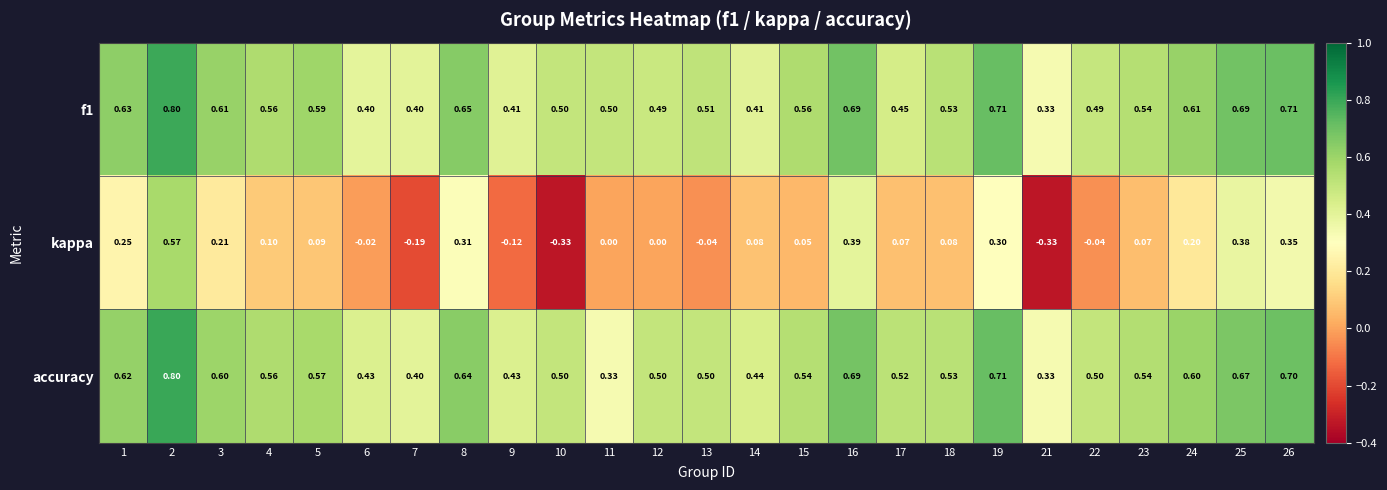

Which series changed the most between 5 and 25?

kappa